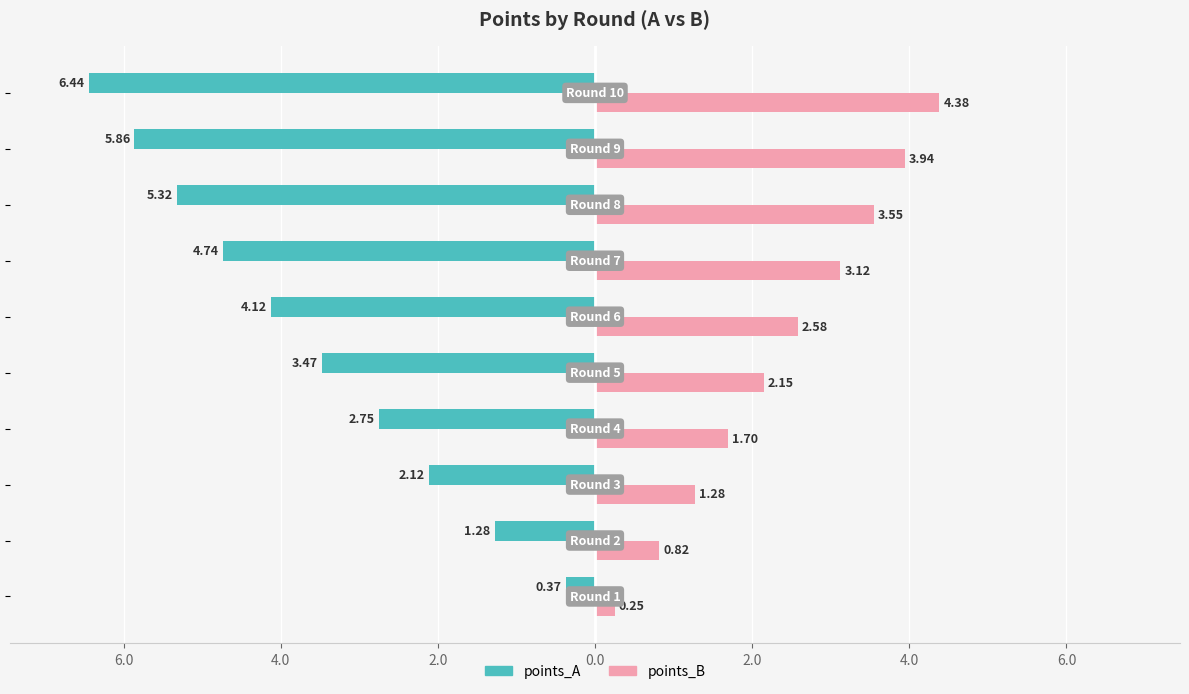

What are all the series names shown in the legend?

points_A, points_B